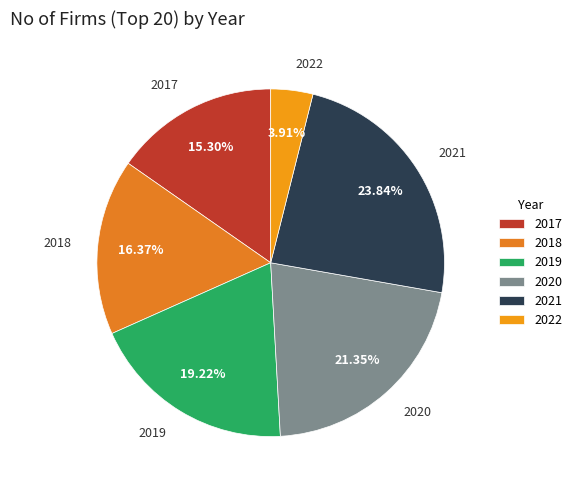

Is it true that 2017 is 15% of the pie?

True